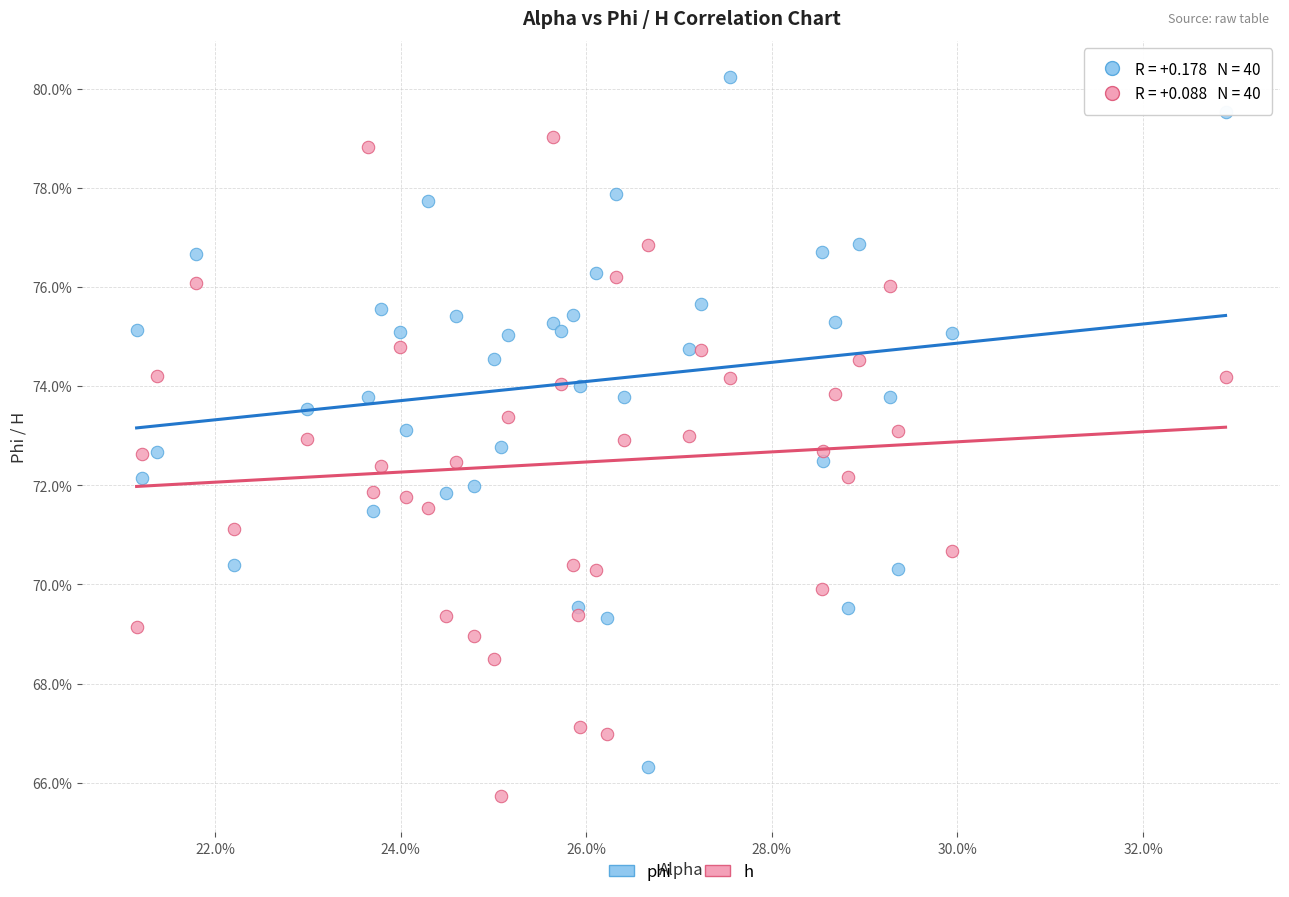

What are all the series names shown in the legend?

phi, h